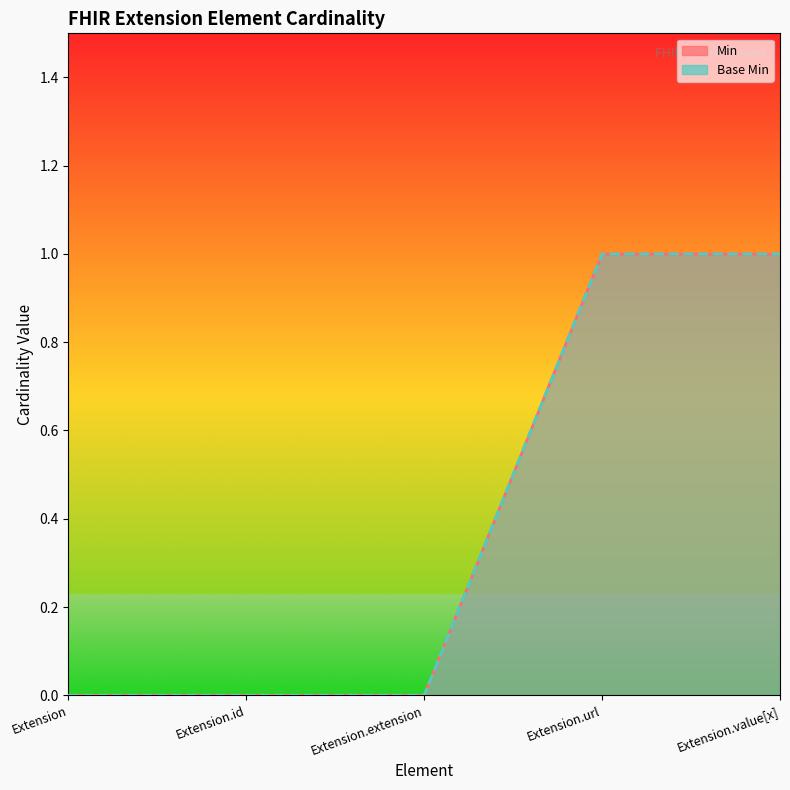

Which series has the widest spread of values?

Min